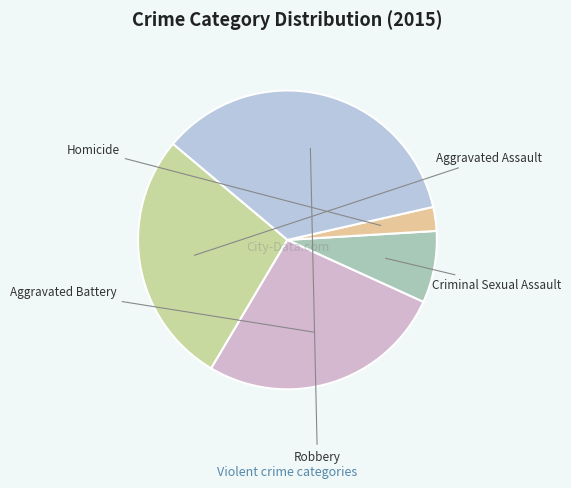

What is the total percentage of Aggravated Battery and Criminal Sexual Assault?

34.5%